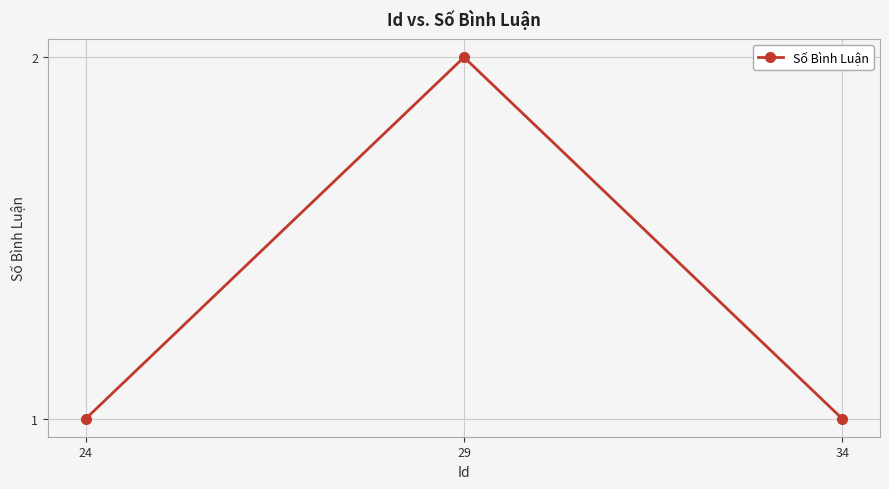

Does the chart display data point markers on the line(s)?

Yes